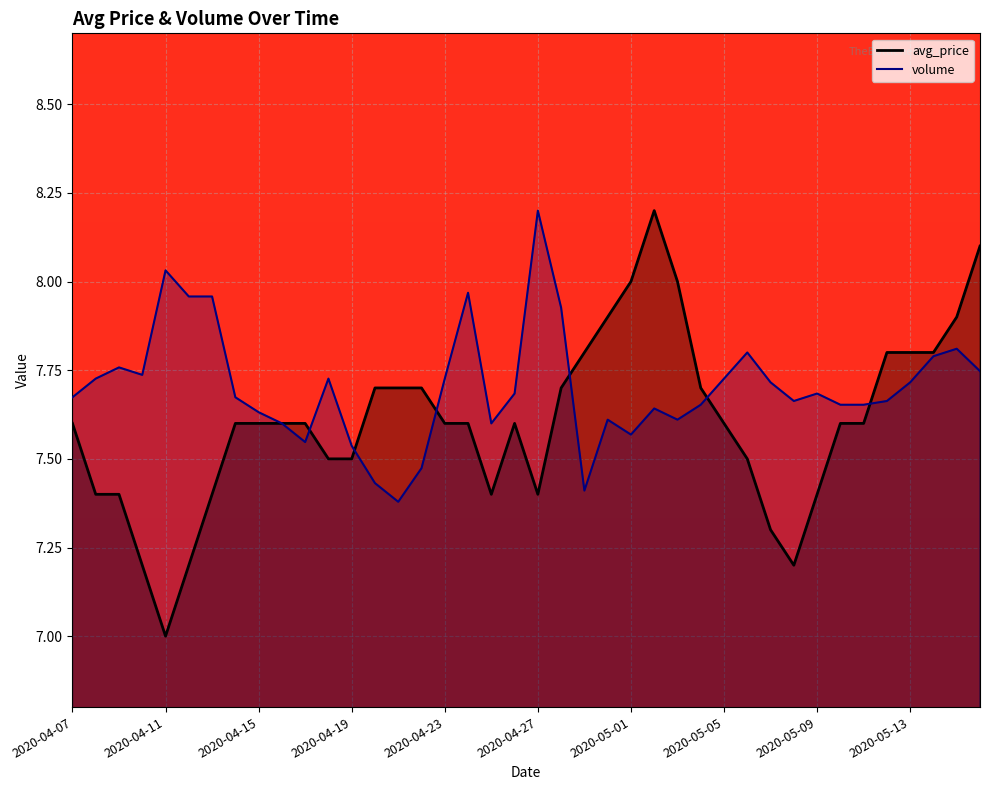

What is the minimum value shown in the chart?

7.0